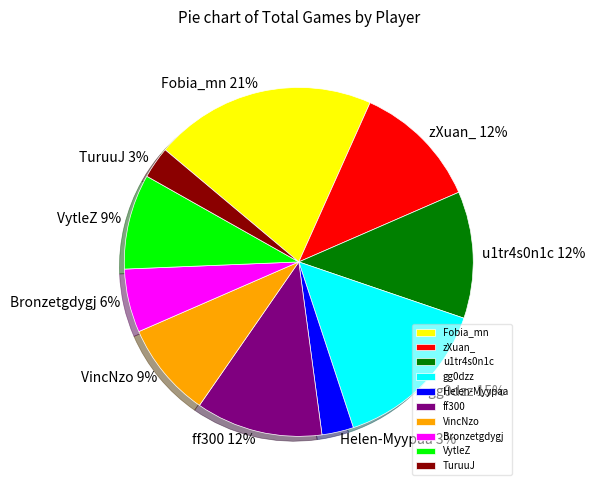

Approximately how many times larger is the value at gg0dzz compared to VytleZ?

1.7